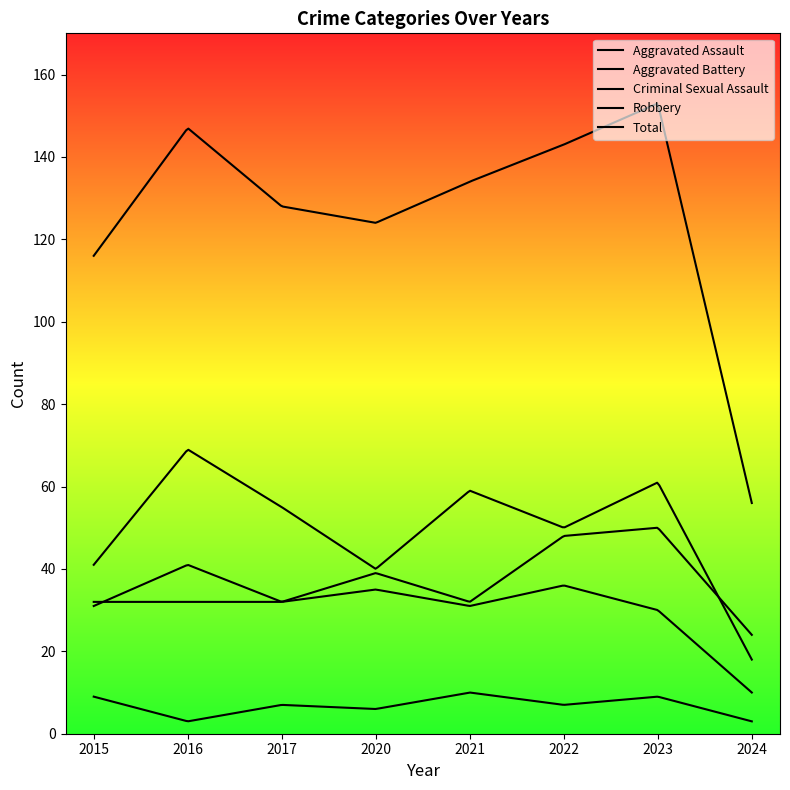

At 2020, list the series in order from smallest to largest.

Criminal Sexual Assault, Aggravated Battery, Aggravated Assault, Robbery, Total